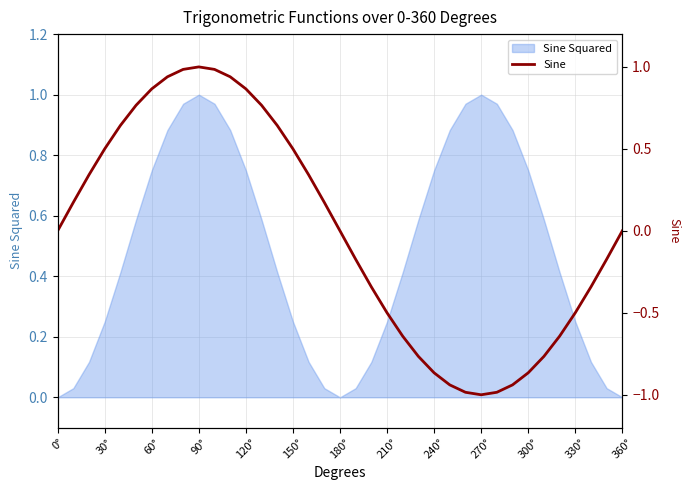

What is the minimum value shown in the chart?

-1.0